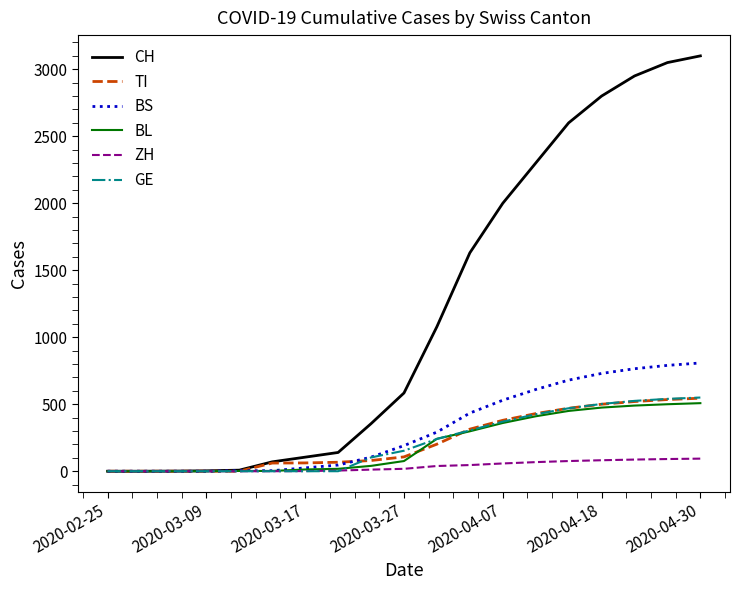

What is the difference between the second highest and second lowest values in the BL series?

500